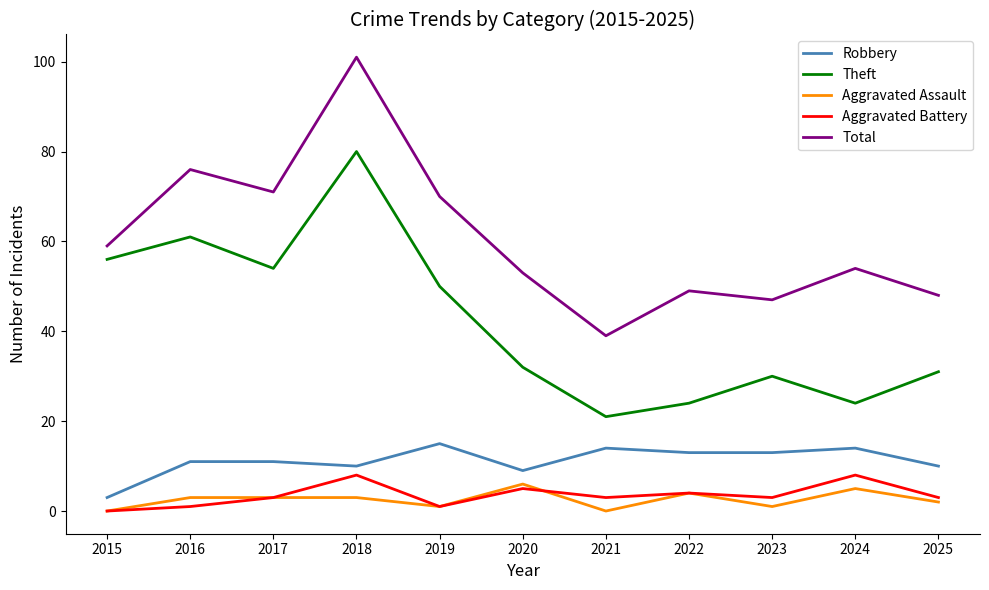

How many series are shown in this chart?

5